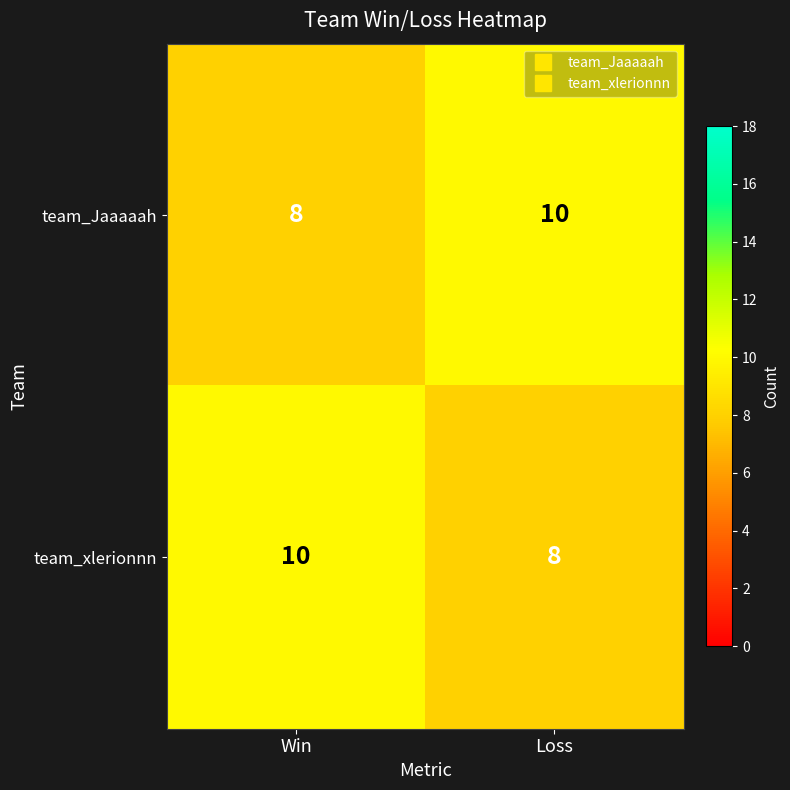

What is the sum of all team_Jaaaaah values?

18